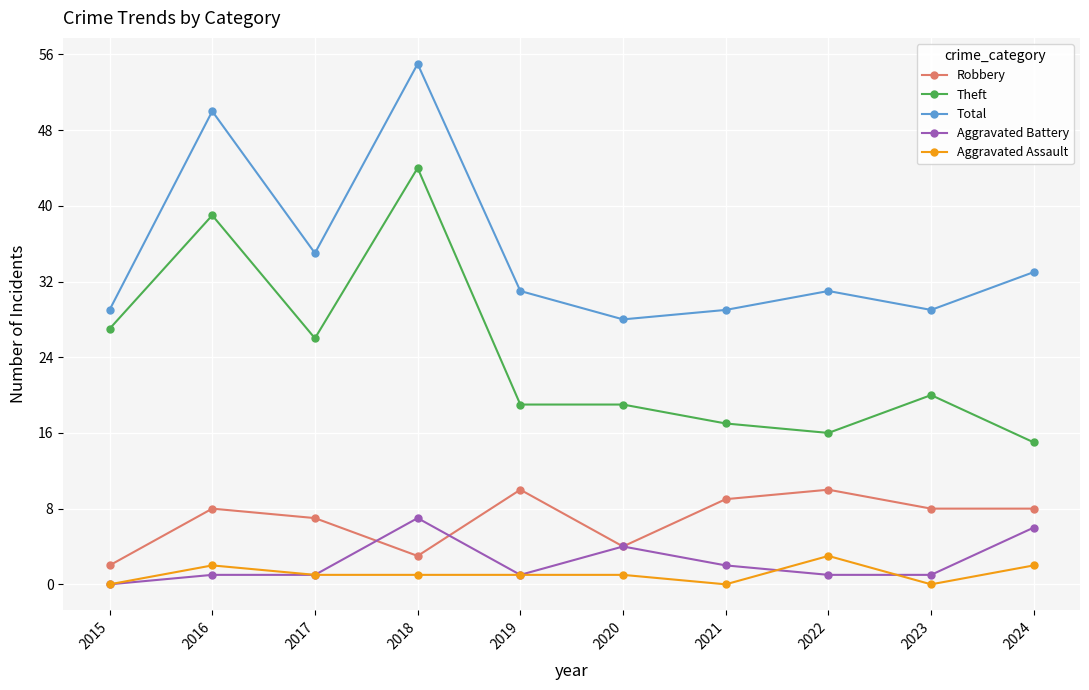

Between 2016 and 2022, which series saw the biggest shift?

Theft